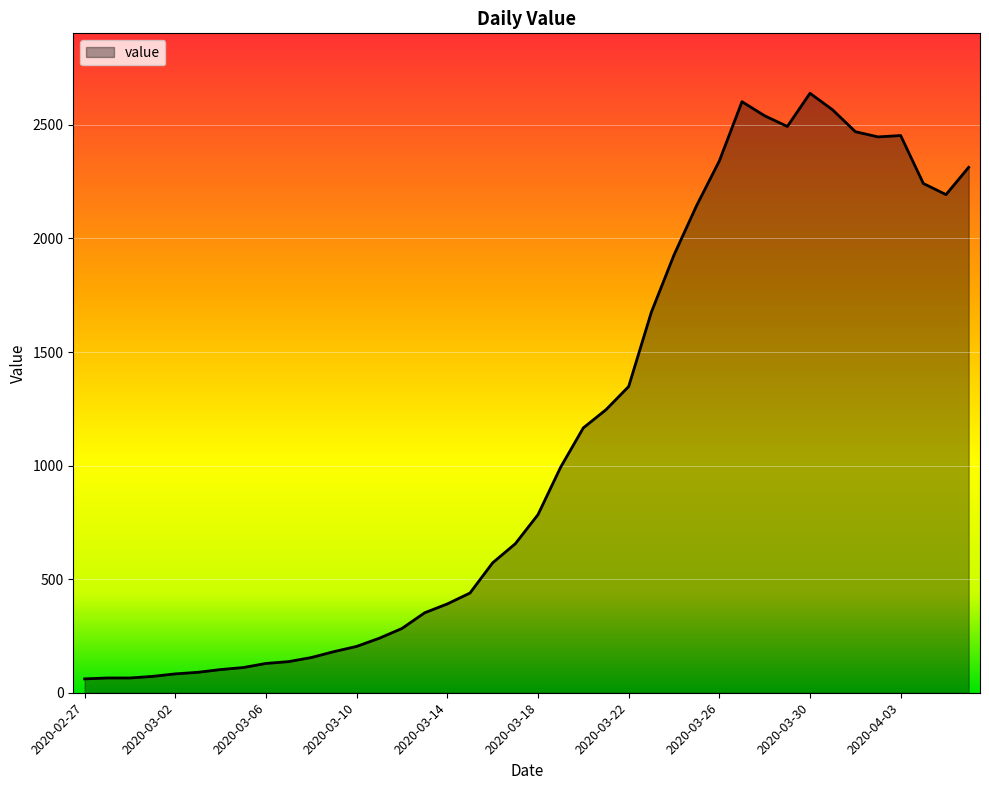

True or false: there are more than 2 points higher than both neighbors.

True